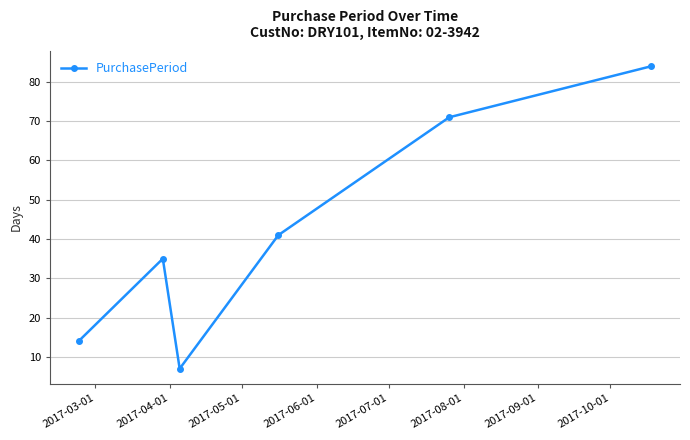

True or false: there are more than 1 points higher than both neighbors.

False